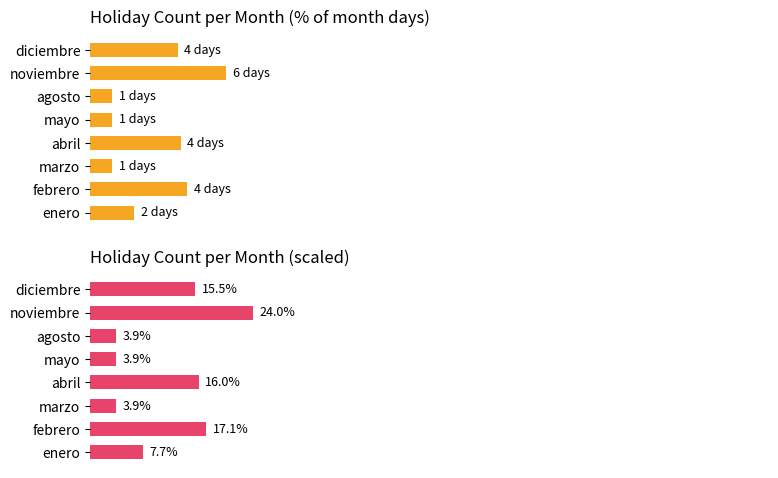

Rank the series at agosto from lowest to highest value.

Holiday count, Holiday count (scaled)